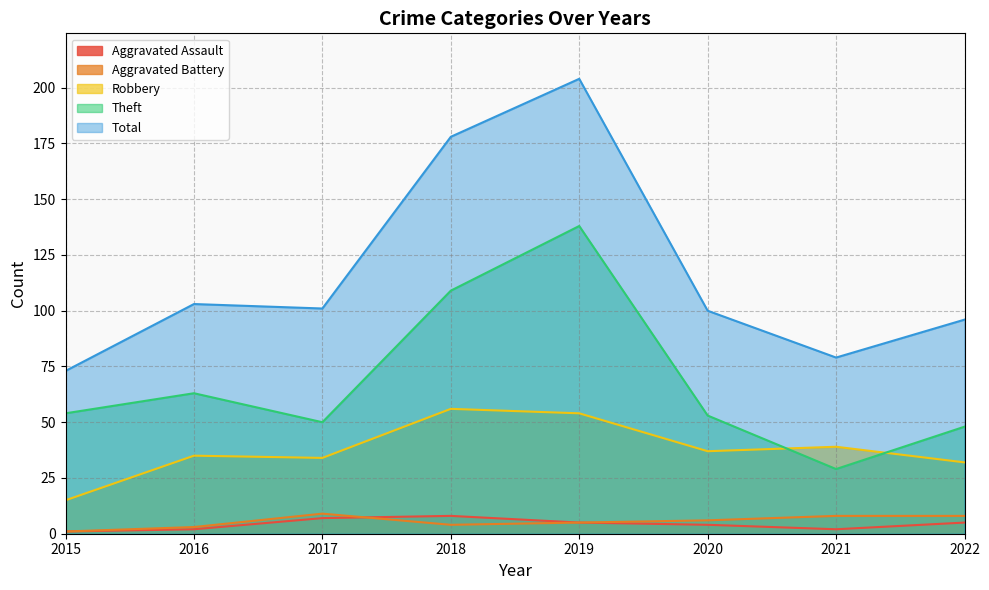

At which category is the sum across all series the highest?

2019